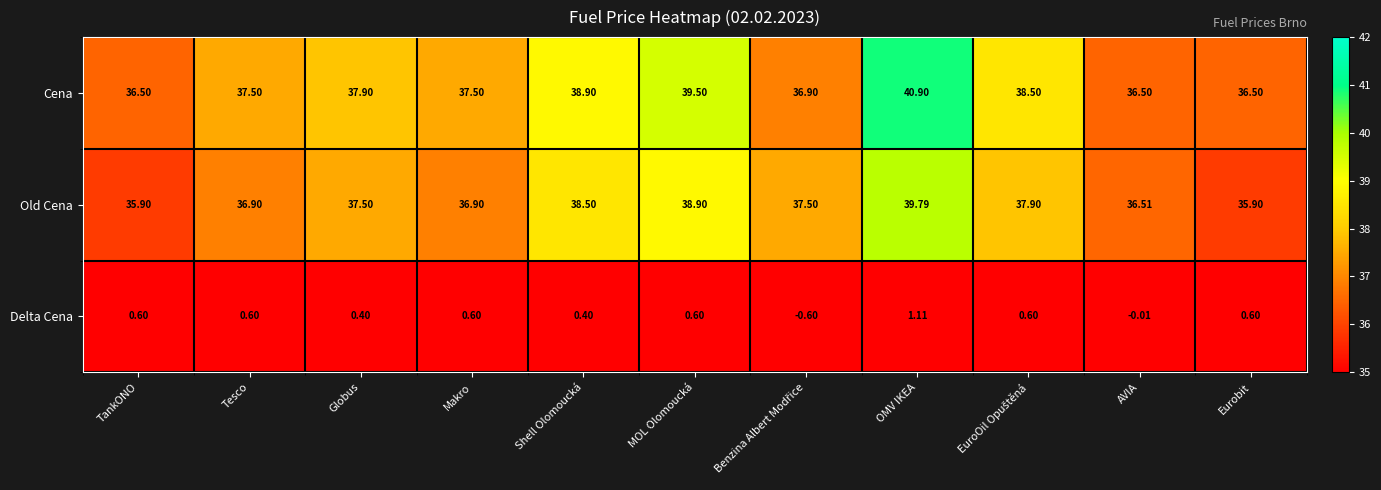

Between Tesco and AVIA, which series saw the biggest shift?

Cena